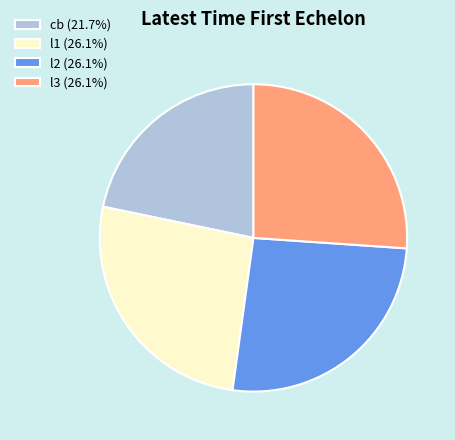

What is the ratio of the value at l3 (26.1%) to the value at l2 (26.1%)?

1.0